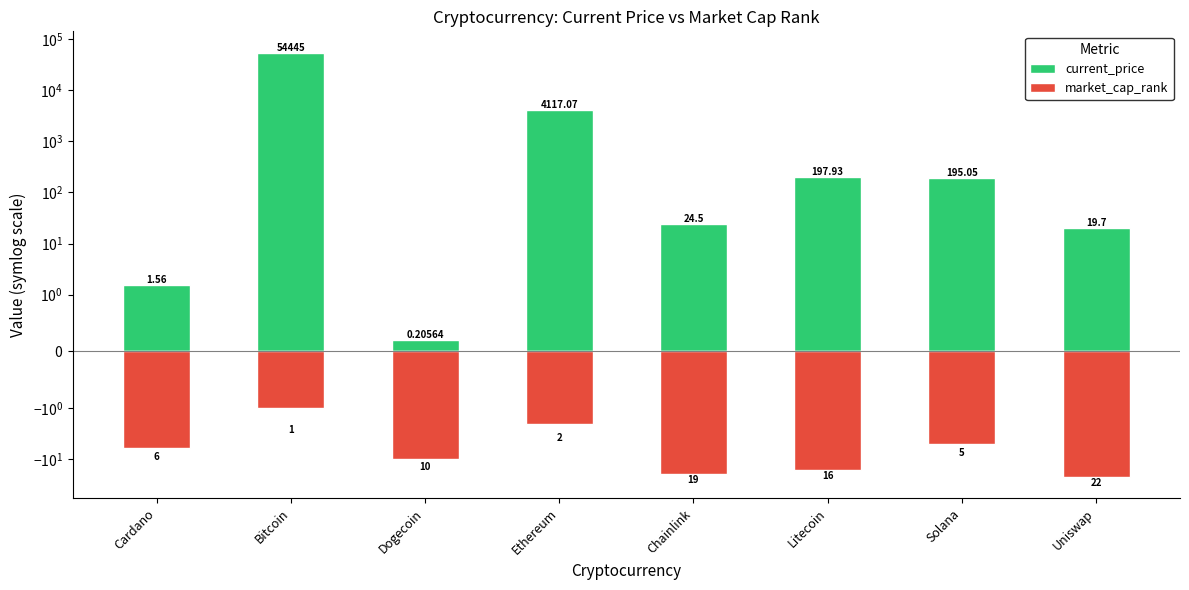

Rank the series at Litecoin from highest to lowest value.

current_price, market_cap_rank